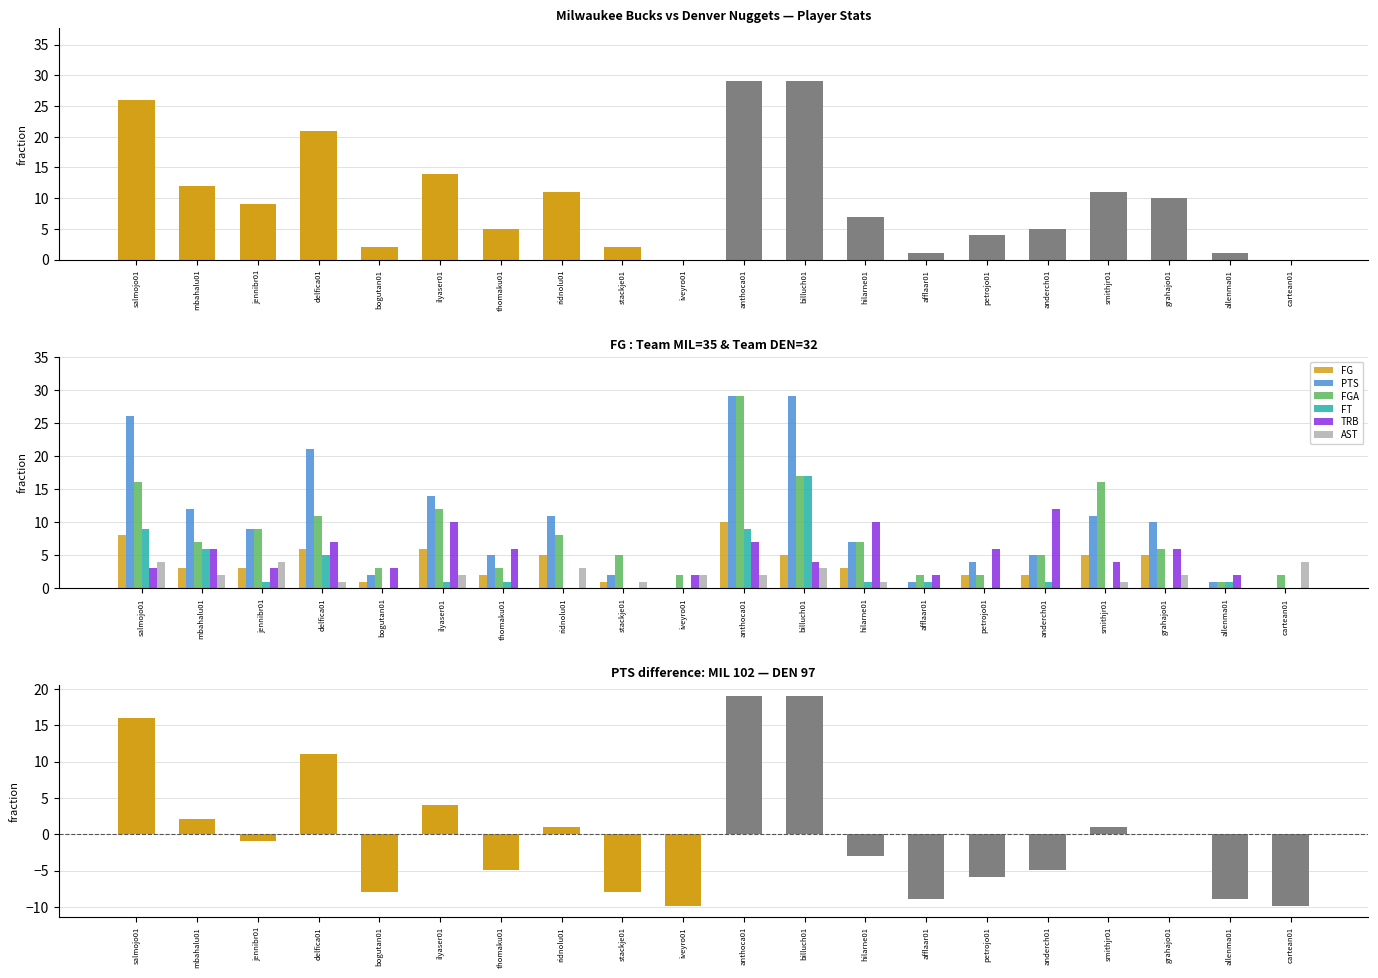

Which series has the largest total across all categories?

PTS